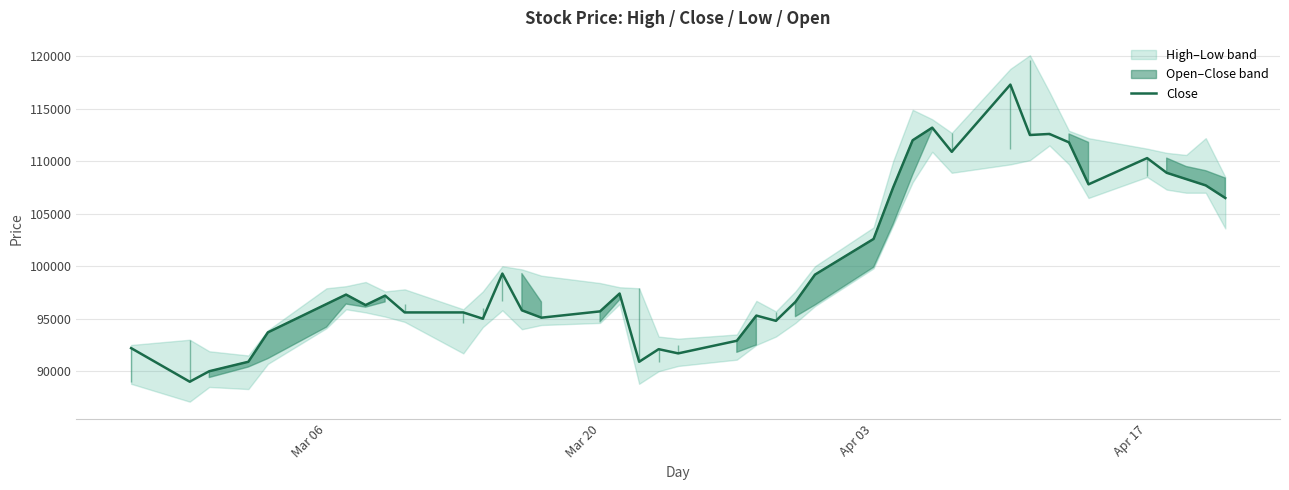

What is the label of the 15th point from the right?

Apr 03